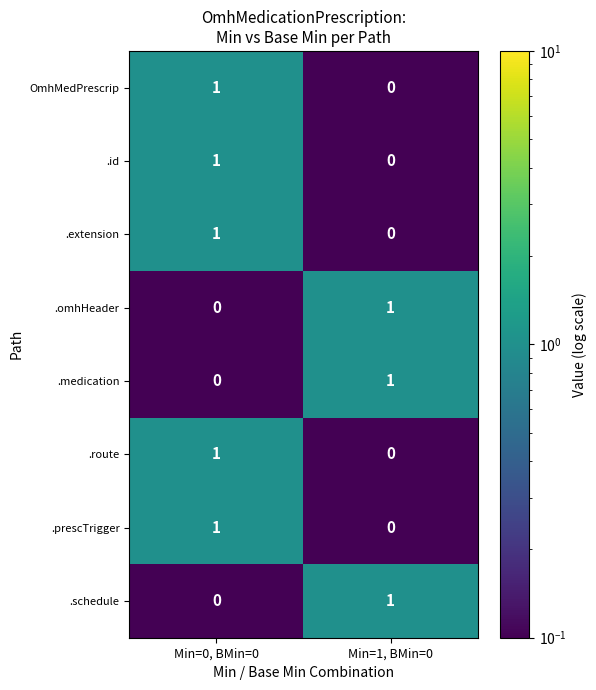

The value of .route at Min=0, BMin=0 is 1. True or false?

True